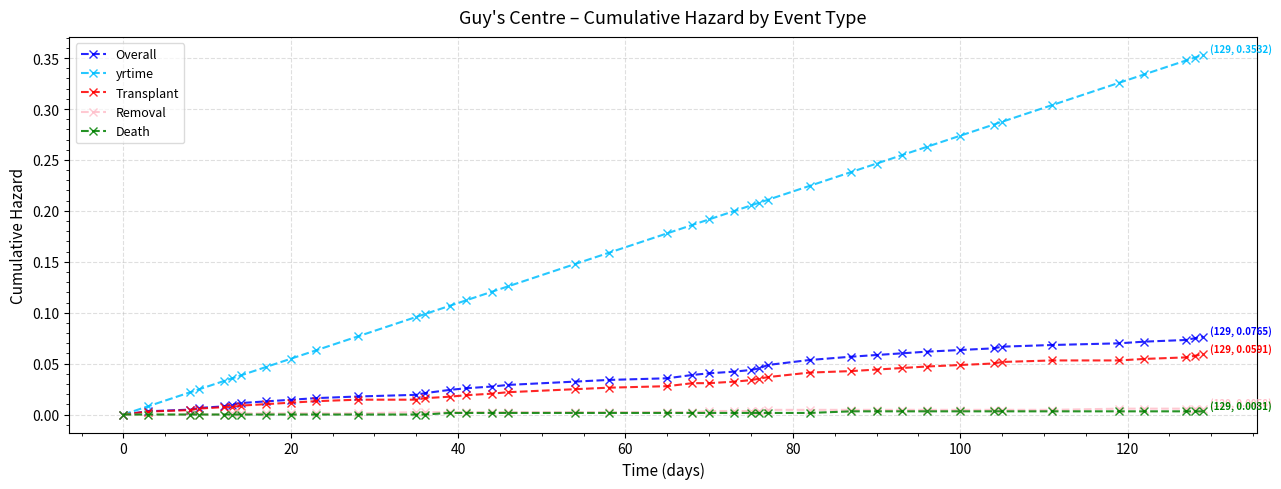

Which series has the largest total across all categories?

yrtime